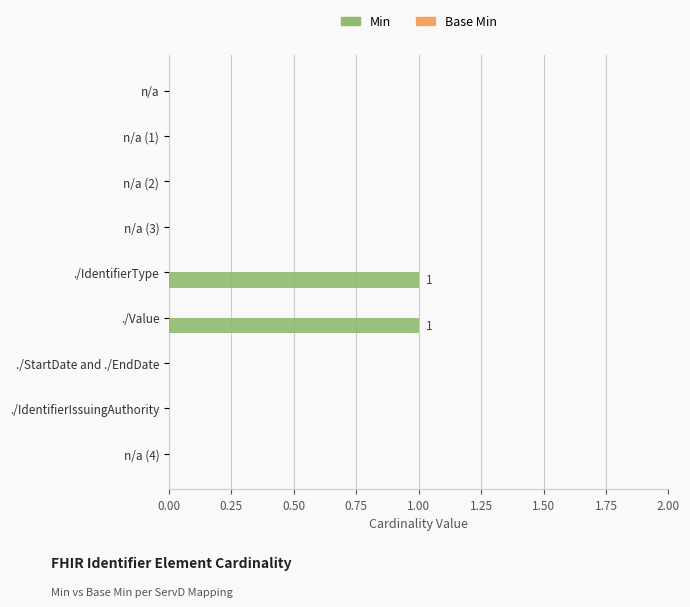

The chart shows a value of 0 at n/a (2). True or false?

True